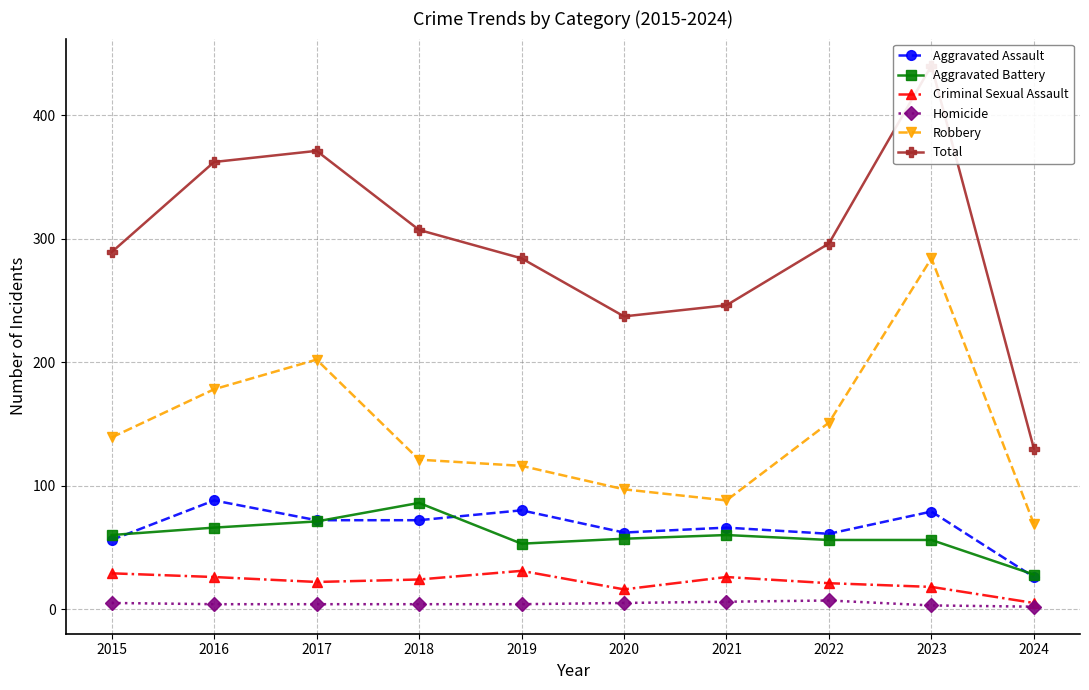

Reading left to right, list all the values displayed in this chart.

Aggravated Assault: 2015=56	2016=88	2017=72	2018=72	2019=80	2020=62	2021=66	2022=61	2023=79	2024=26
Aggravated Battery: 2015=60	2016=66	2017=71	2018=86	2019=53	2020=57	2021=60	2022=56	2023=56	2024=28
Criminal Sexual Assault: 2015=29	2016=26	2017=22	2018=24	2019=31	2020=16	2021=26	2022=21	2023=18	2024=5
Homicide: 2015=5	2016=4	2017=4	2018=4	2019=4	2020=5	2021=6	2022=7	2023=3	2024=2
Robbery: 2015=139	2016=178	2017=202	2018=121	2019=116	2020=97	2021=88	2022=151	2023=284	2024=69
Total: 2015=289	2016=362	2017=371	2018=307	2019=284	2020=237	2021=246	2022=296	2023=440	2024=130